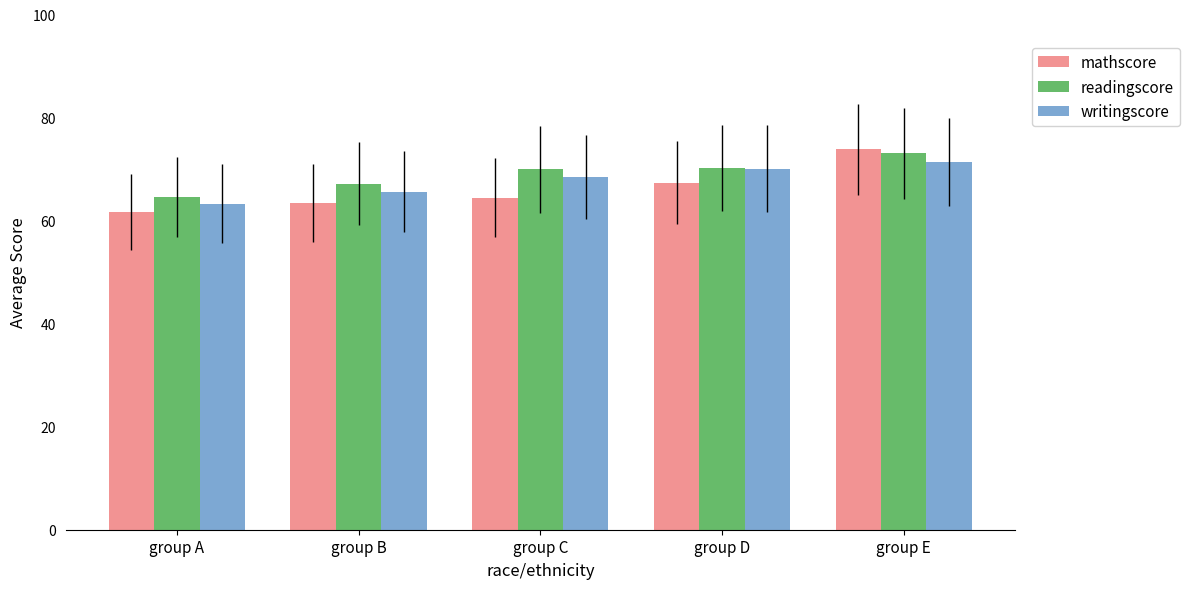

What are all the series names shown in the legend?

mathscore, readingscore, writingscore